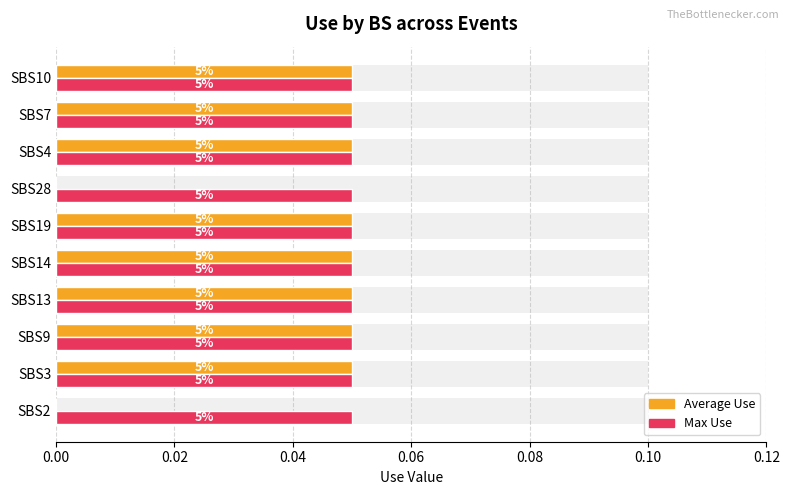

At 0.08, list the series in order from largest to smallest.

Max Use, Average Use